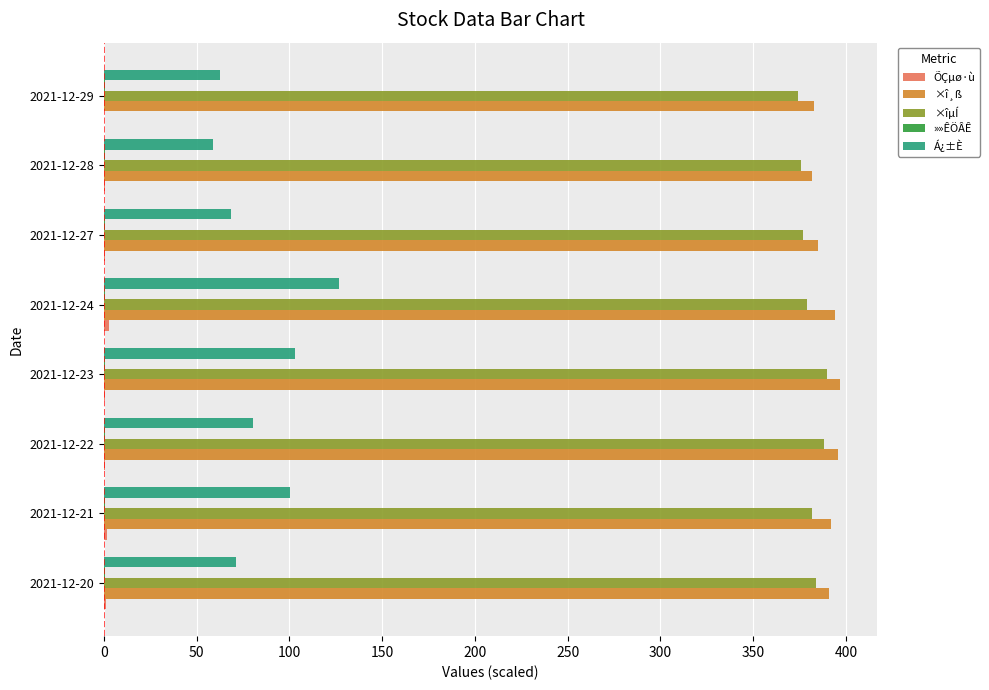

The value of Á¿±È at 2021-12-22 is 24.0. True or false?

False